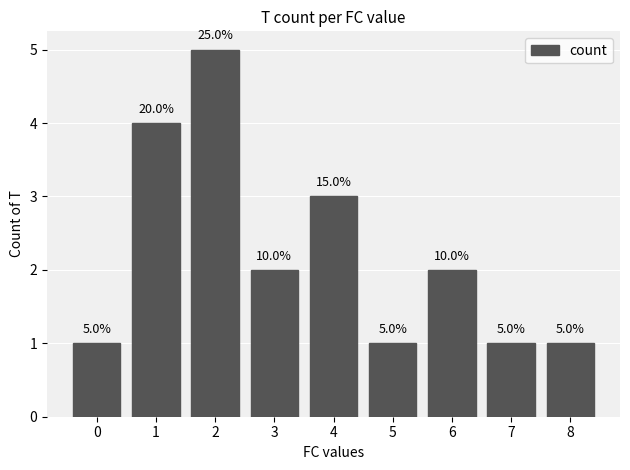

What is the smallest value displayed?

1